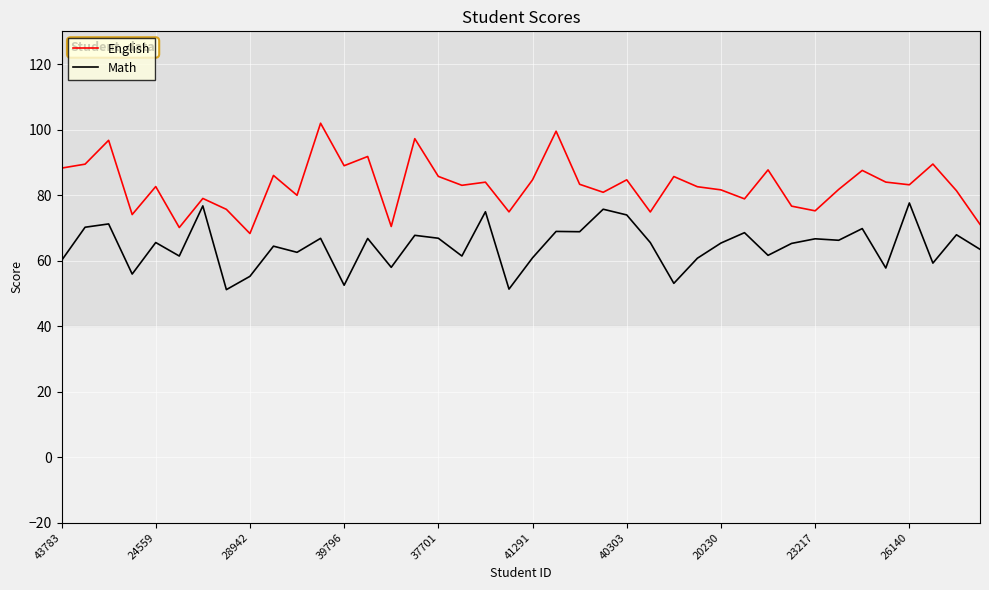

At how many categories does at least one series exceed 52?

40